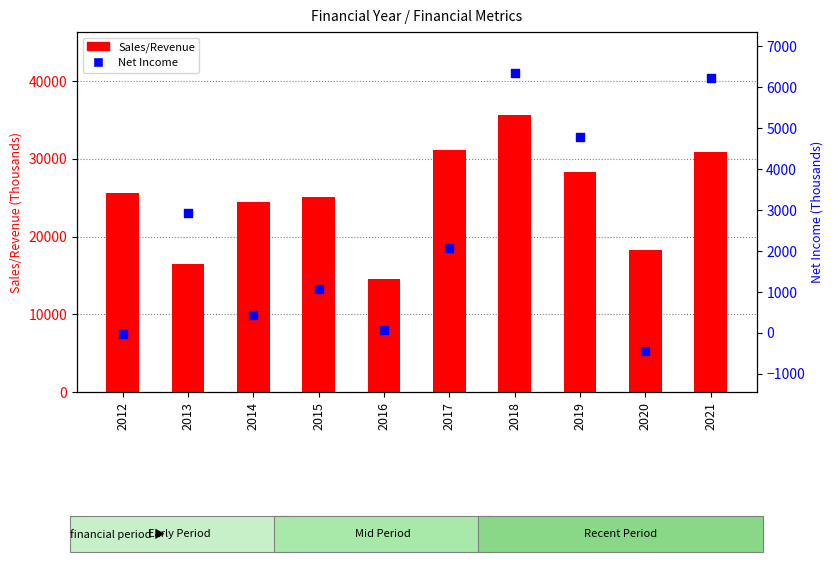

What is the total value across all series at 2018?

41975